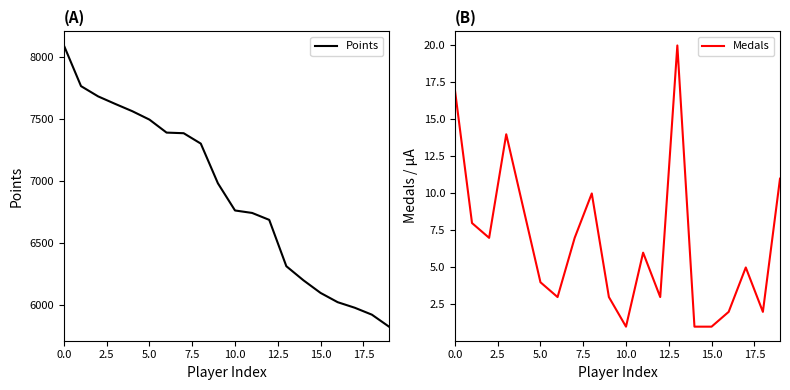

Is the value of Medals at 16 greater than the value of Points at 19?

No